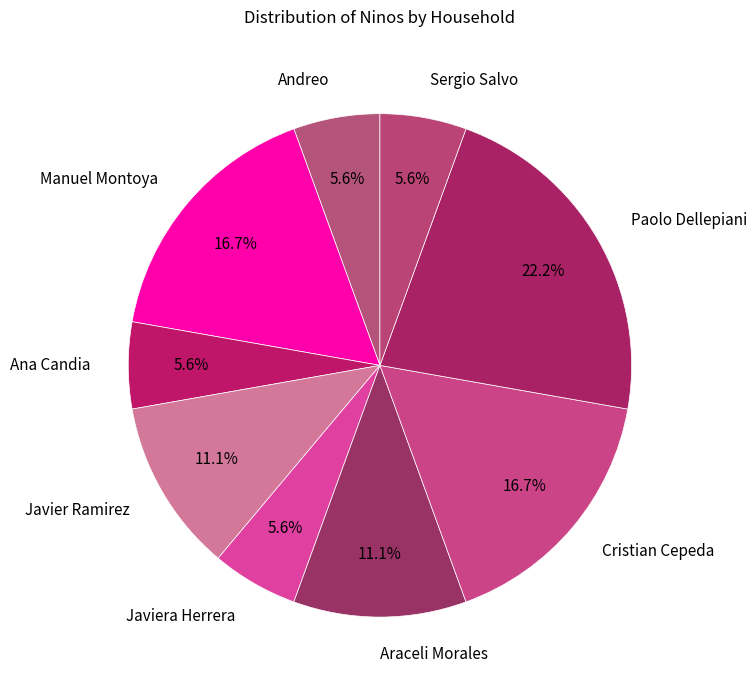

Which slice is the largest?

Paolo Dellepiani